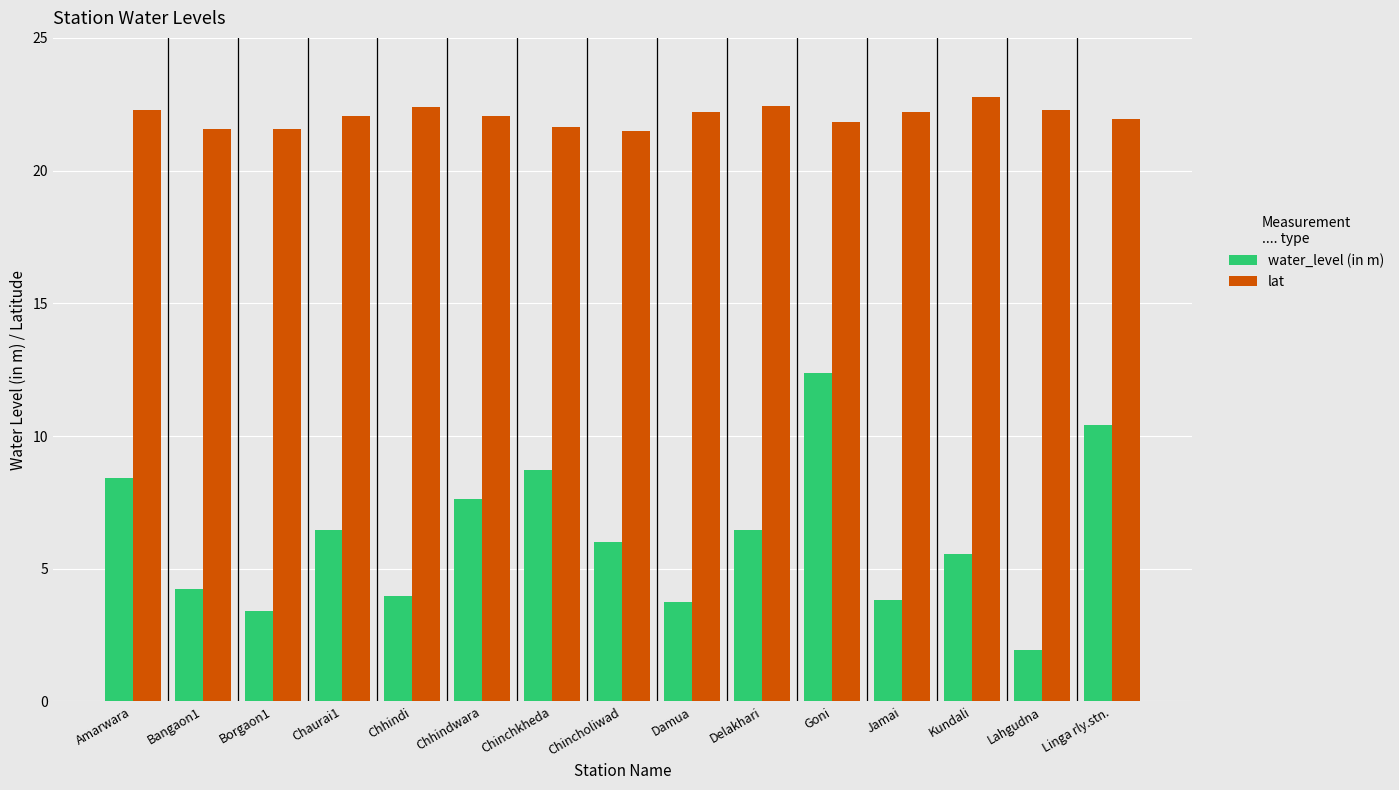

At Chincholiwad, list the series in order from smallest to largest.

water_level (in m), lat